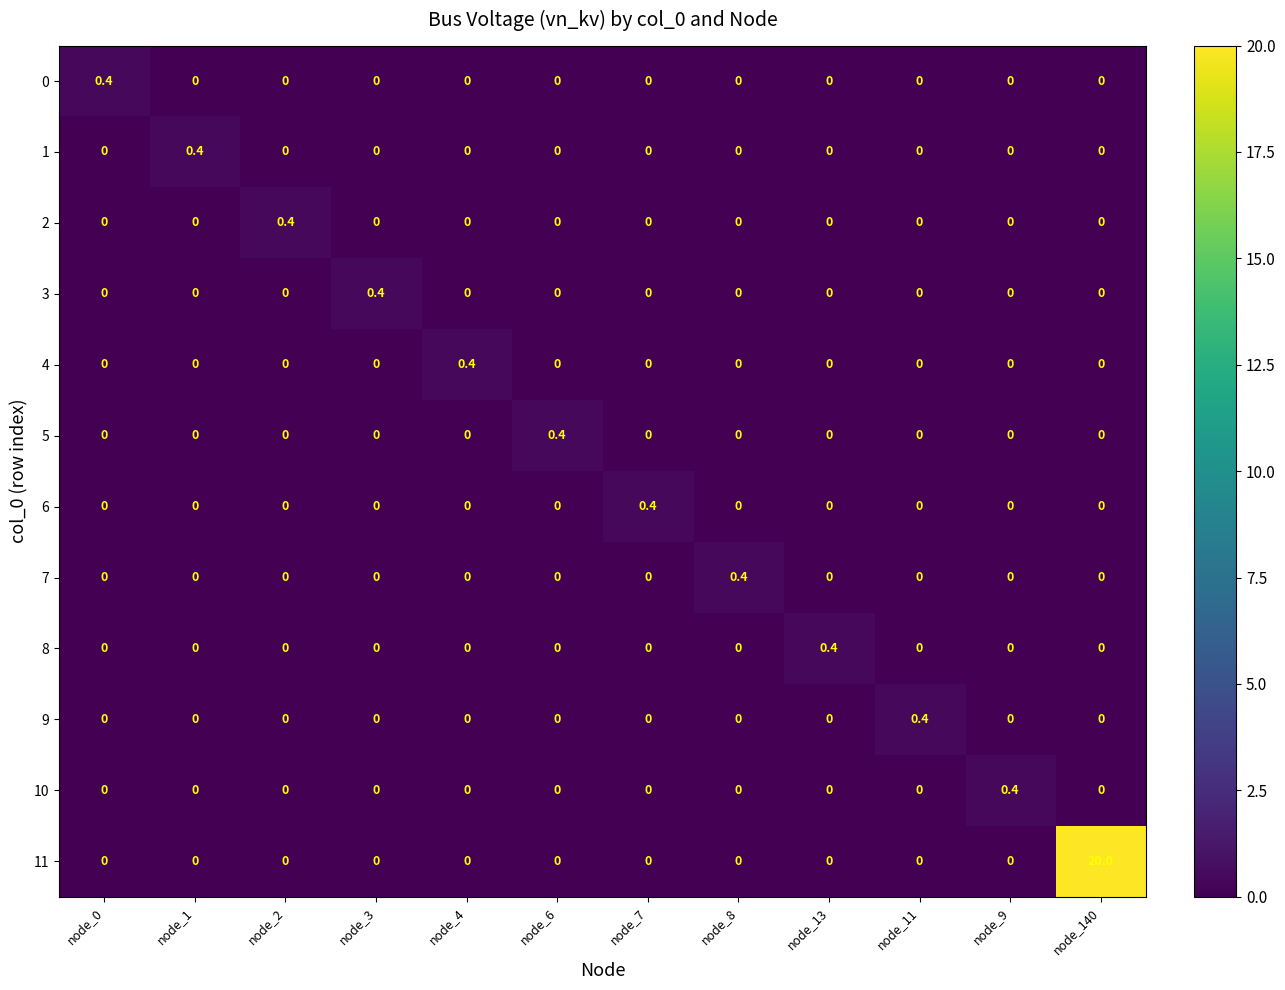

Which label corresponds to the largest value in the chart?

node_140